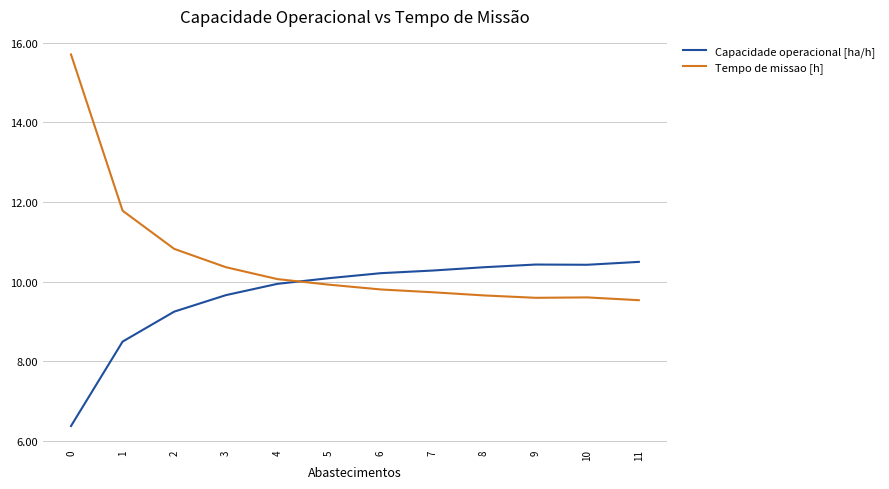

What value does the Capacidade operacional [ha/h] series have at 1?

8.5